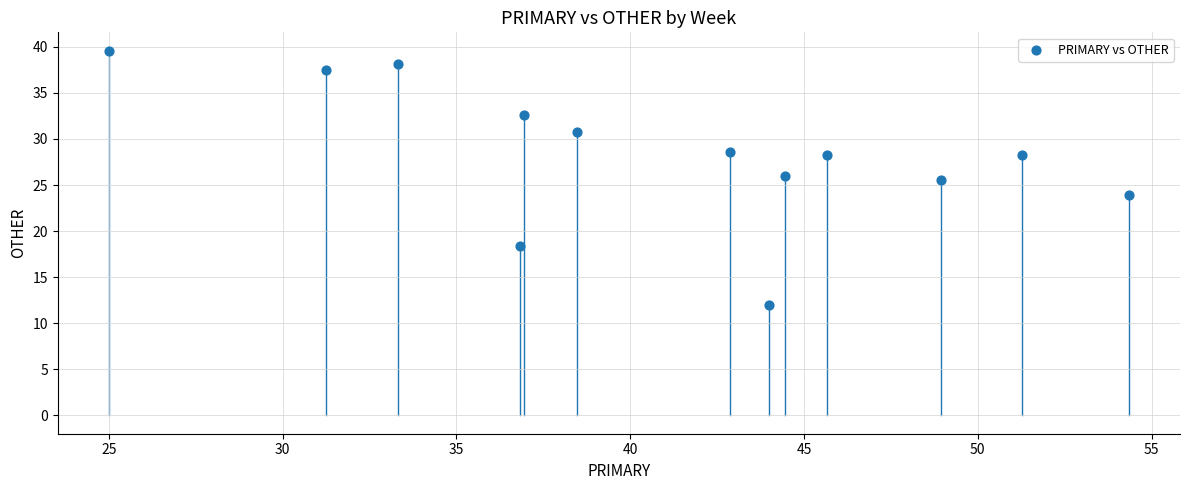

What is the range of Y values (max minus min)?

27.6